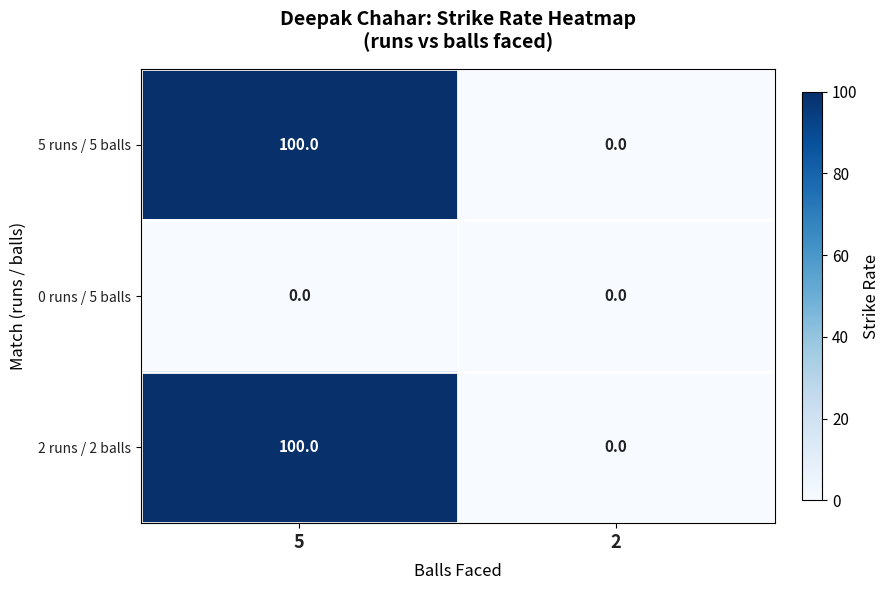

What is the spread (max minus min) of values at 5?

100